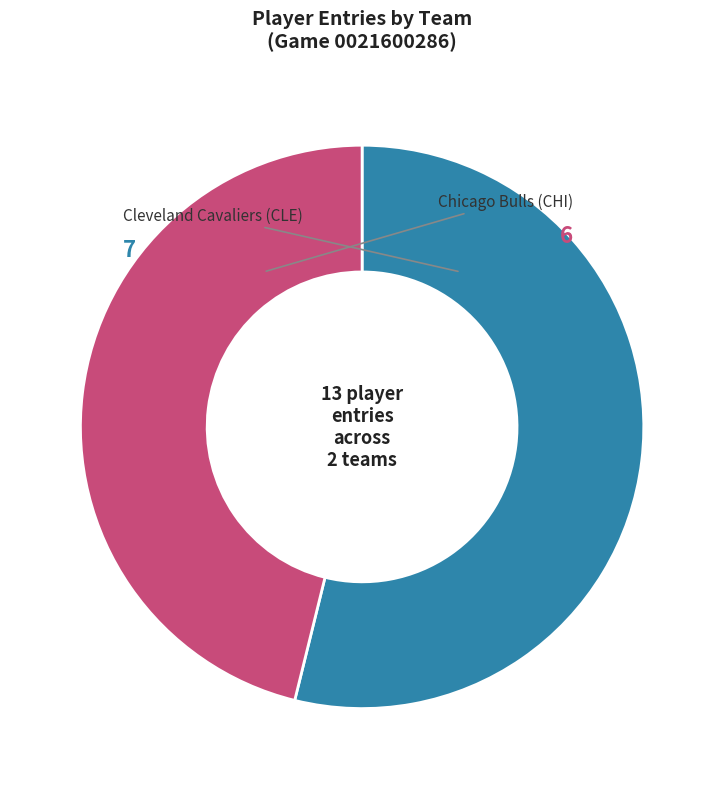

Is there a majority slice in this chart?

Yes